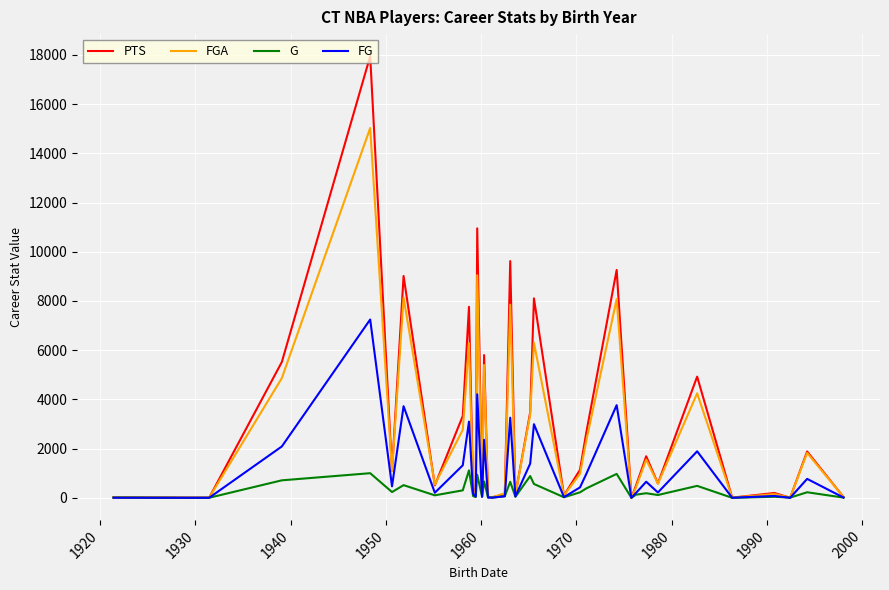

List the series in order of their overall mean, highest first.

PTS, FGA, FG, G